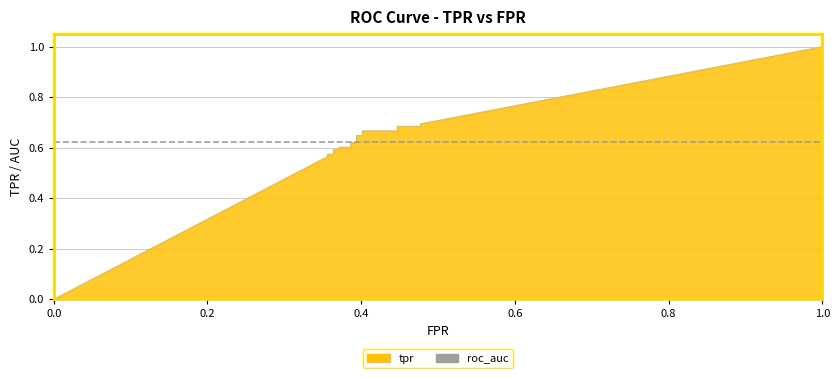

What is the sum of all values?

11.0